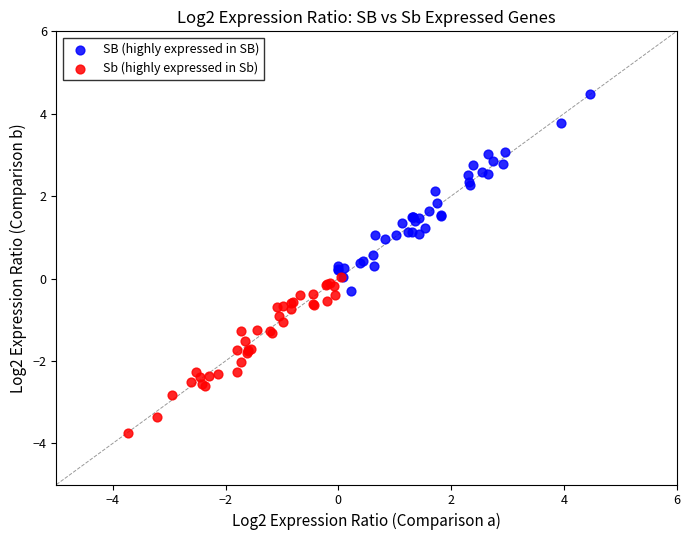

What are all the series names shown in the legend?

SB (highly expressed in SB), Sb (highly expressed in Sb)